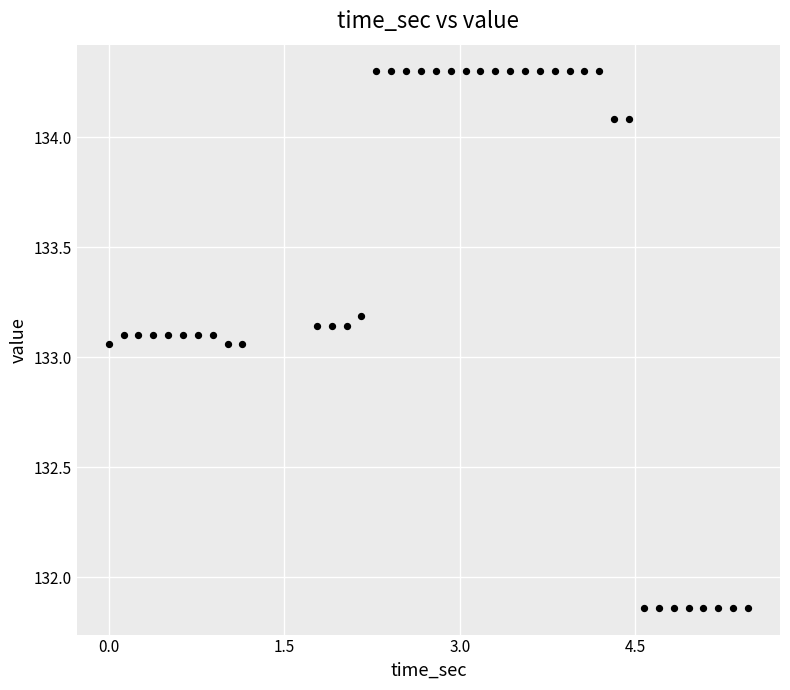

What is the range of X values (max minus min)?

5.5